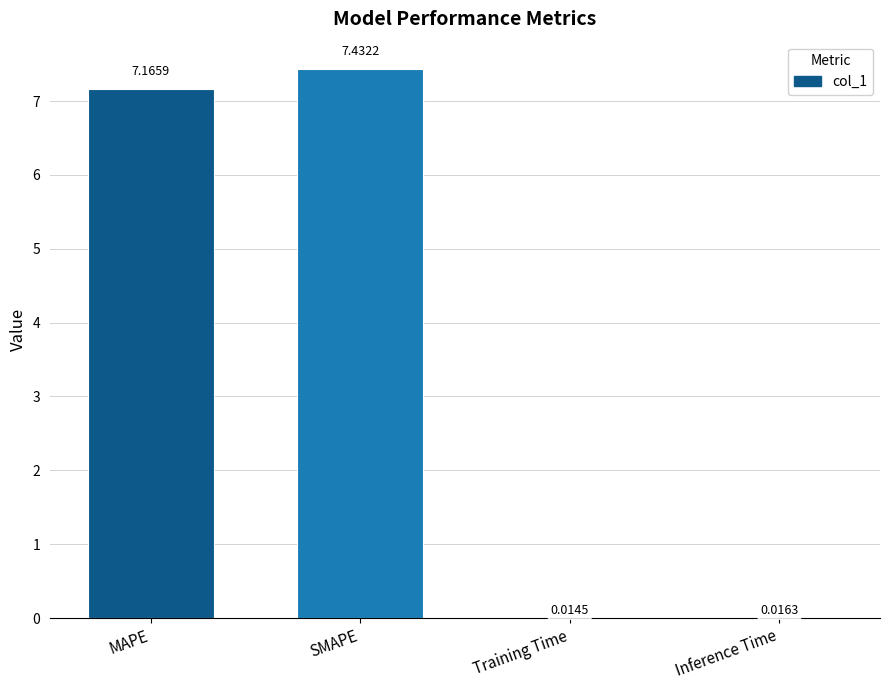

What is the sum of all values?

14.6